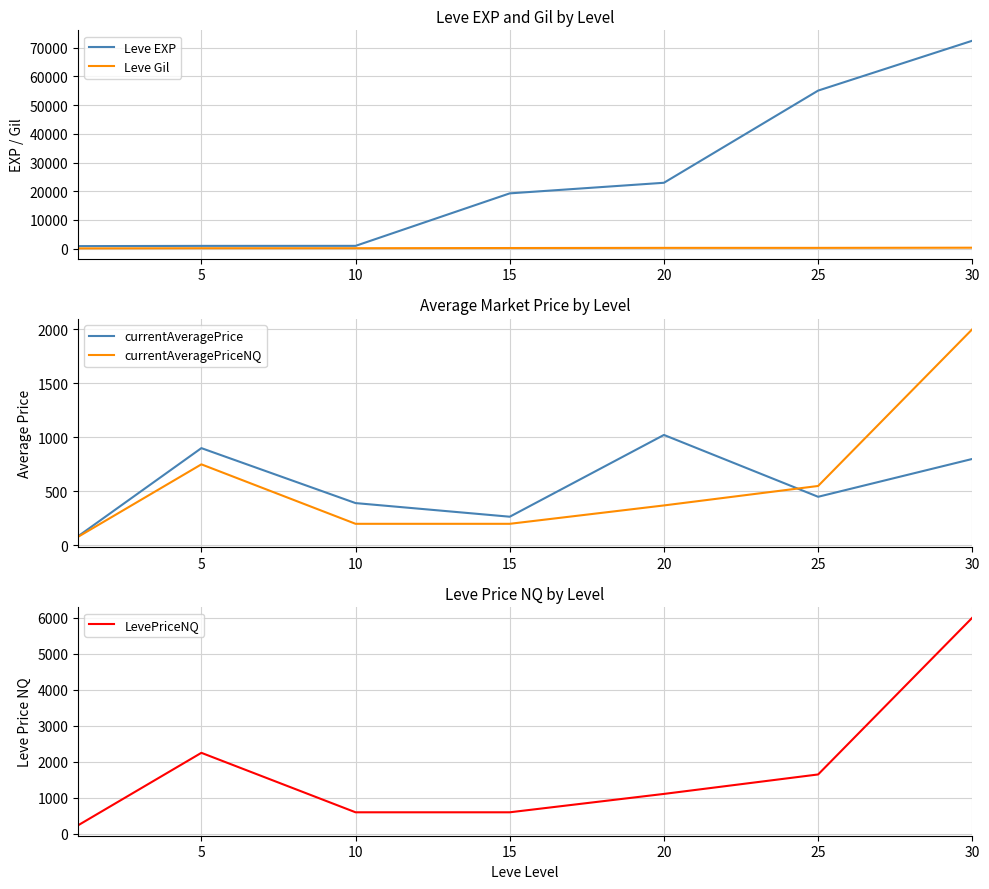

Which series has the largest total across all categories?

Leve EXP